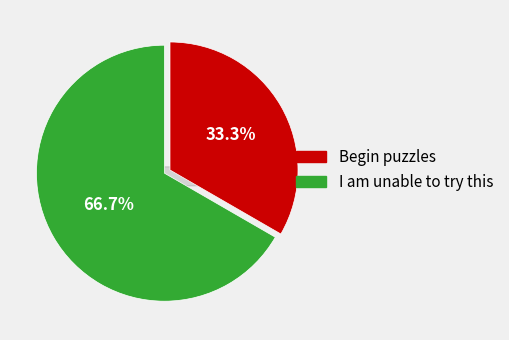

Do Begin puzzles and I am unable to try this together represent more than half of the pie?

Yes